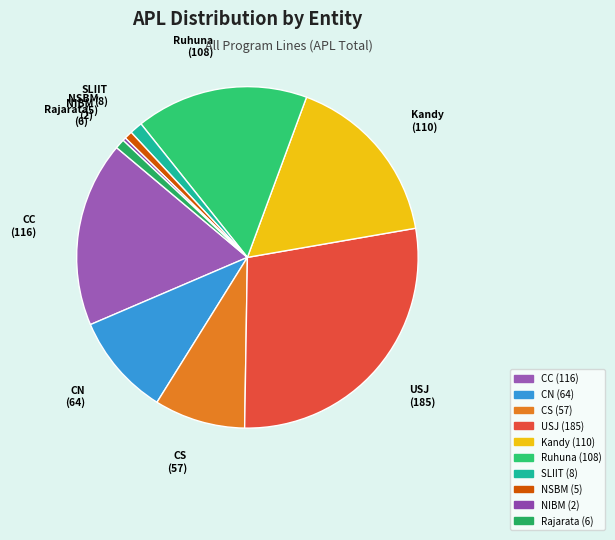

True or false: CN accounts for 1% of the total.

False